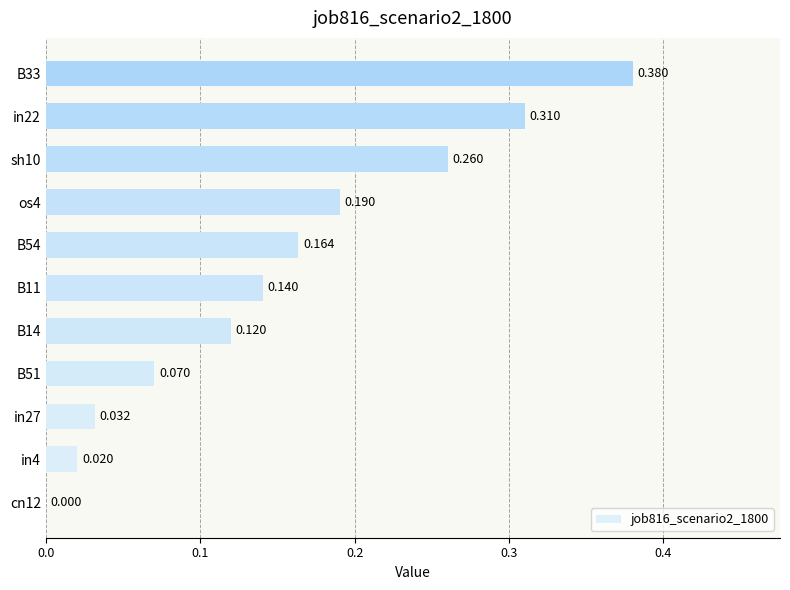

What is the difference between the maximum and minimum values?

0.4